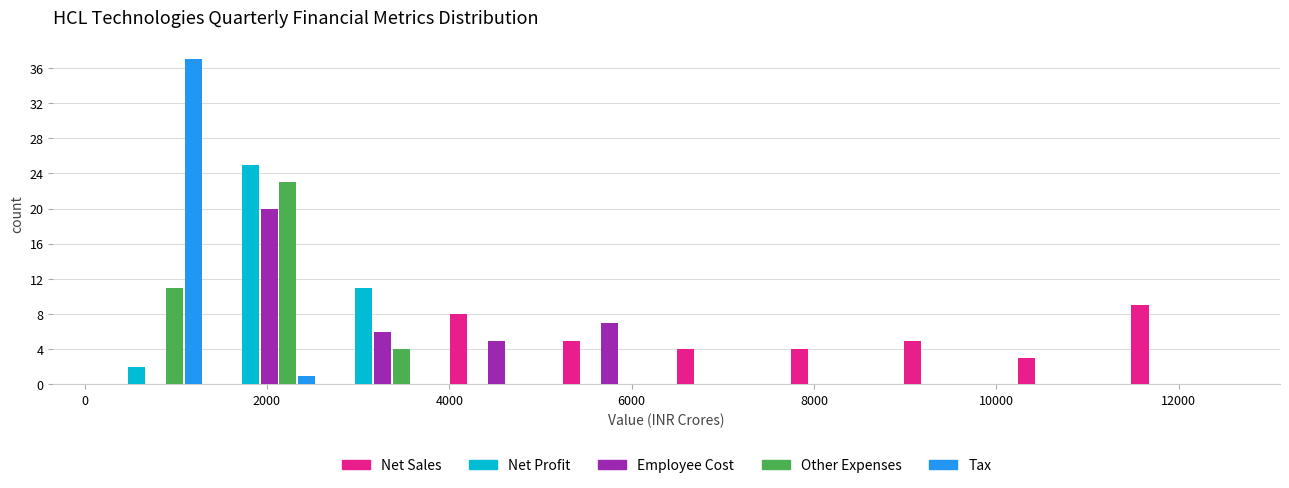

Reading left to right, transcribe this chart: for each range on the x-axis, give the height of each series' bar. Neither the bar edges nor the heights are printed on the chart, so give them approximately, as read against the axes.

200 to 1400: Net Sales=0	Net Profit=2	Employee Cost=0	Other Expenses=11	Tax=37
1400 to 2600: Net Sales=0	Net Profit=25	Employee Cost=20	Other Expenses=23	Tax=1
2600 to 3800: Net Sales=0	Net Profit=11	Employee Cost=6	Other Expenses=4	Tax=0
3800 to 5200: Net Sales=8	Net Profit=0	Employee Cost=5	Other Expenses=0	Tax=0
5200 to 6400: Net Sales=5	Net Profit=0	Employee Cost=7	Other Expenses=0	Tax=0
6400 to 7600: Net Sales=4	Net Profit=0	Employee Cost=0	Other Expenses=0	Tax=0
7600 to 8800: Net Sales=4	Net Profit=0	Employee Cost=0	Other Expenses=0	Tax=0
8800 to 10200: Net Sales=5	Net Profit=0	Employee Cost=0	Other Expenses=0	Tax=0
10200 to 11400: Net Sales=3	Net Profit=0	Employee Cost=0	Other Expenses=0	Tax=0
11400 to 12600: Net Sales=9	Net Profit=0	Employee Cost=0	Other Expenses=0	Tax=0